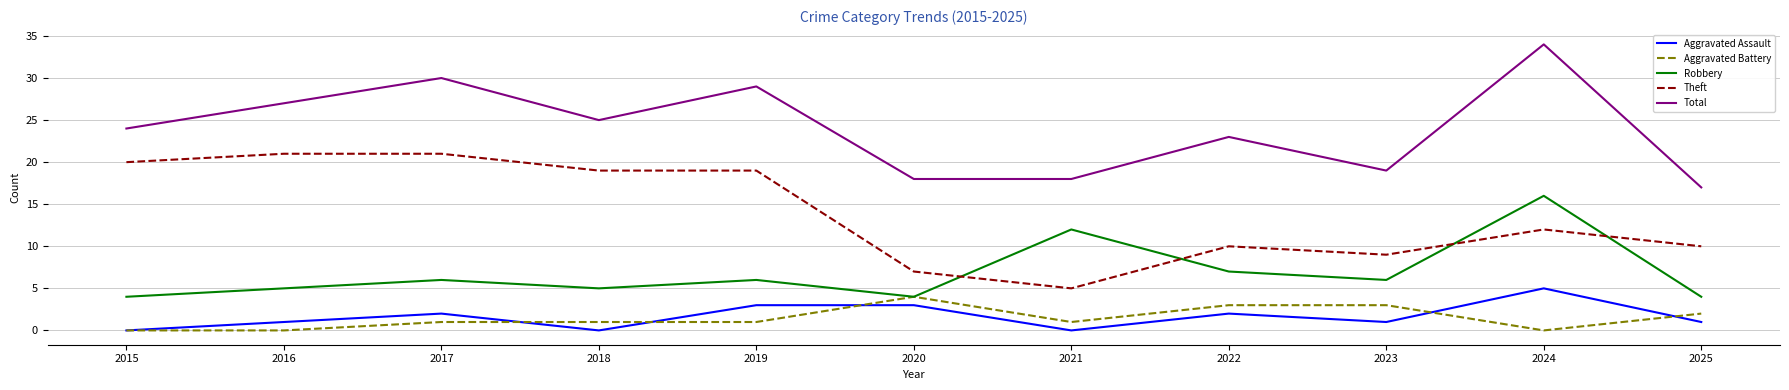

What is the spread (max minus min) of values at 2025?

16